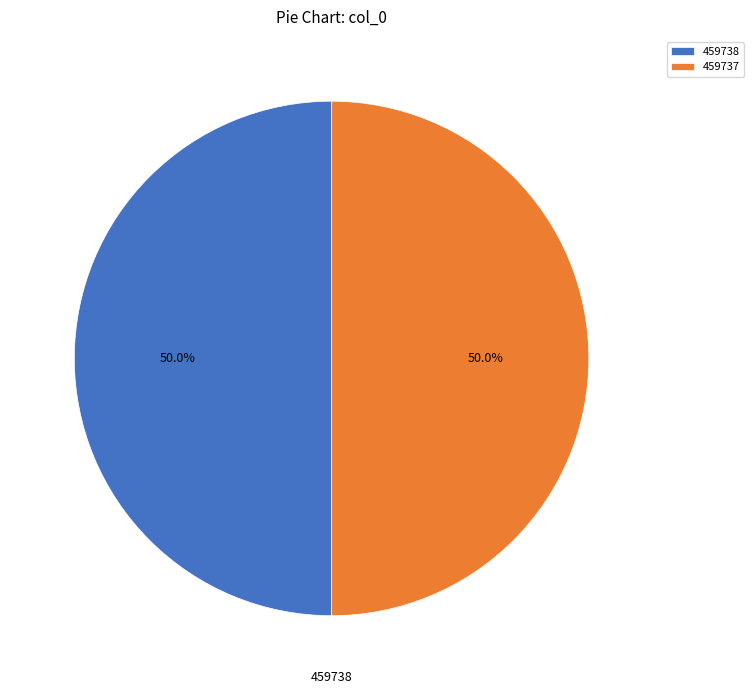

What is the ratio of the value at 459738 to the value at 459737?

1.0